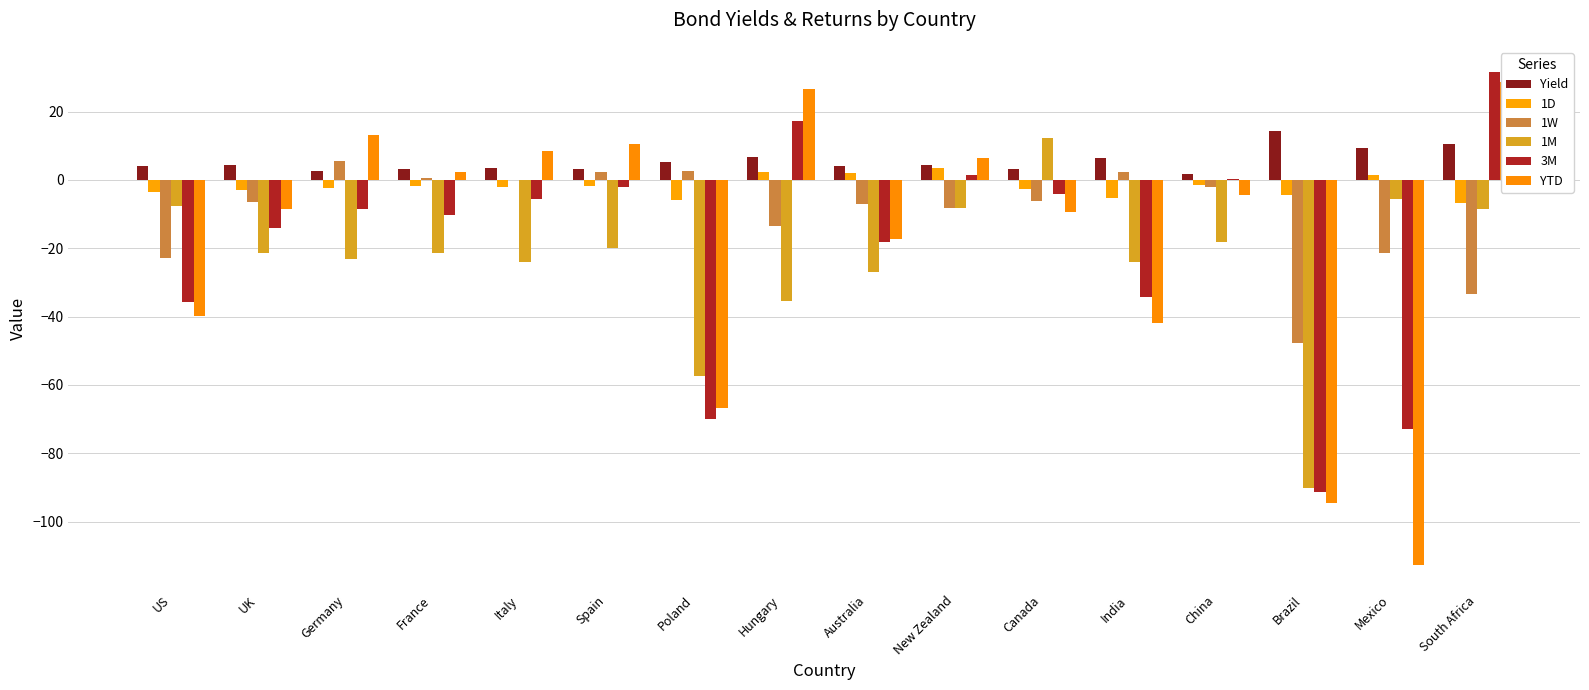

True or false: 1M has a value of -18.3 at China.

True